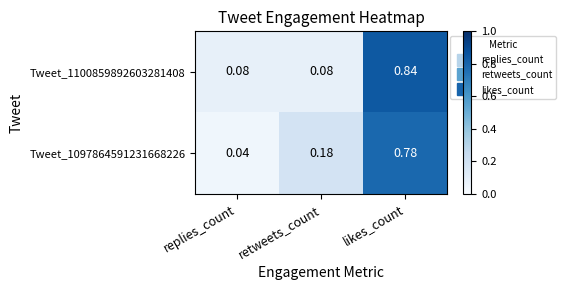

At which category does the chart reach its minimum across all series?

replies_count